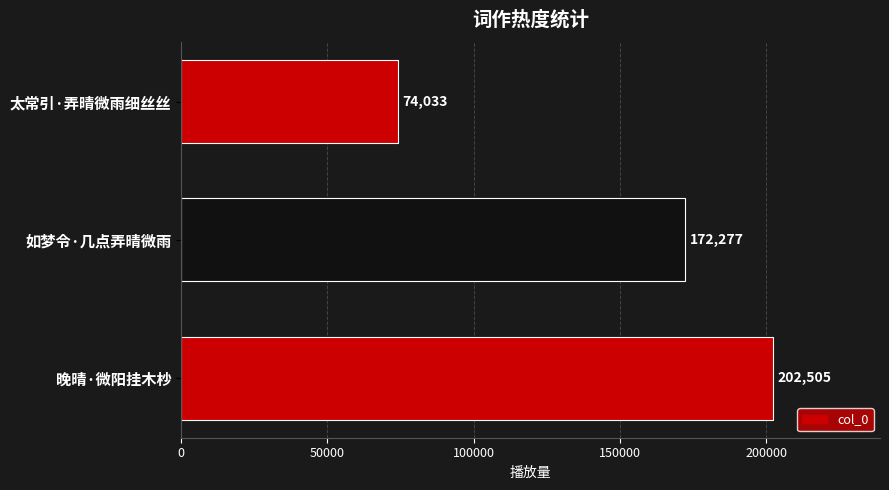

How many bars are there in total?

3